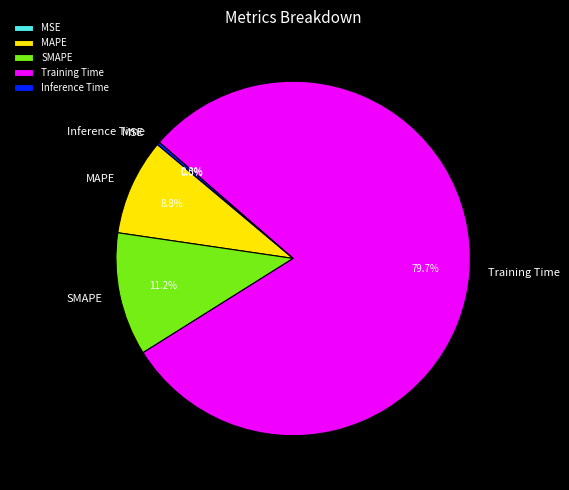

Does any single category account for the majority?

Yes